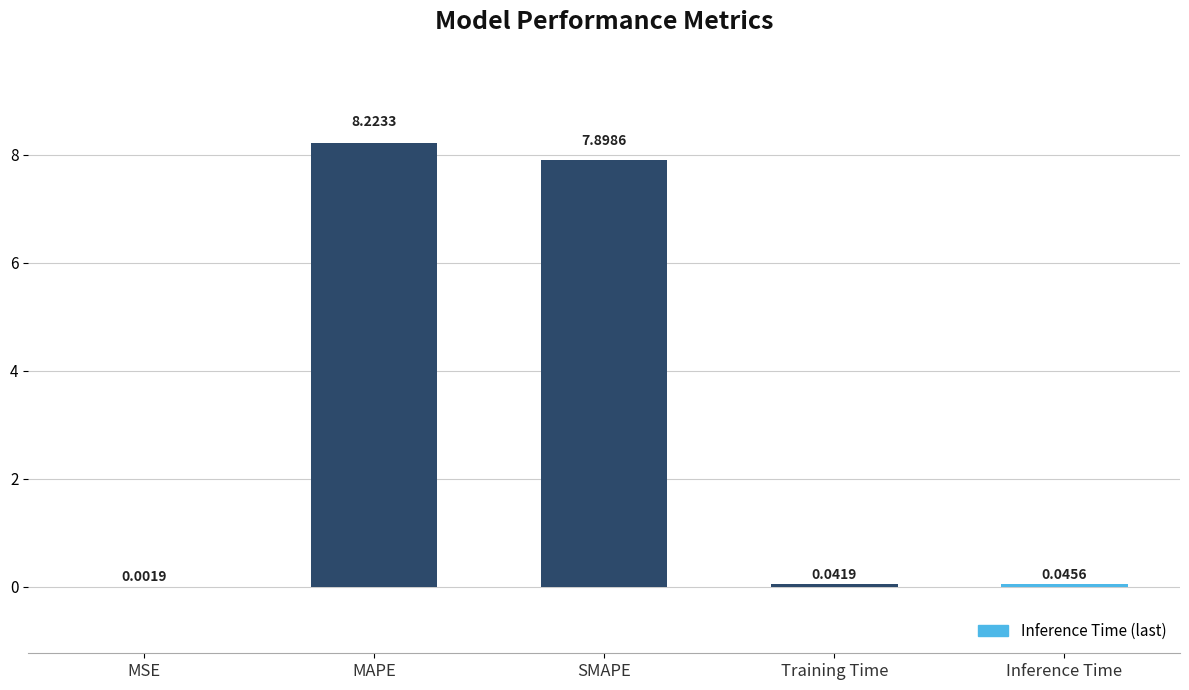

Which category has the highest value across all series?

MAPE